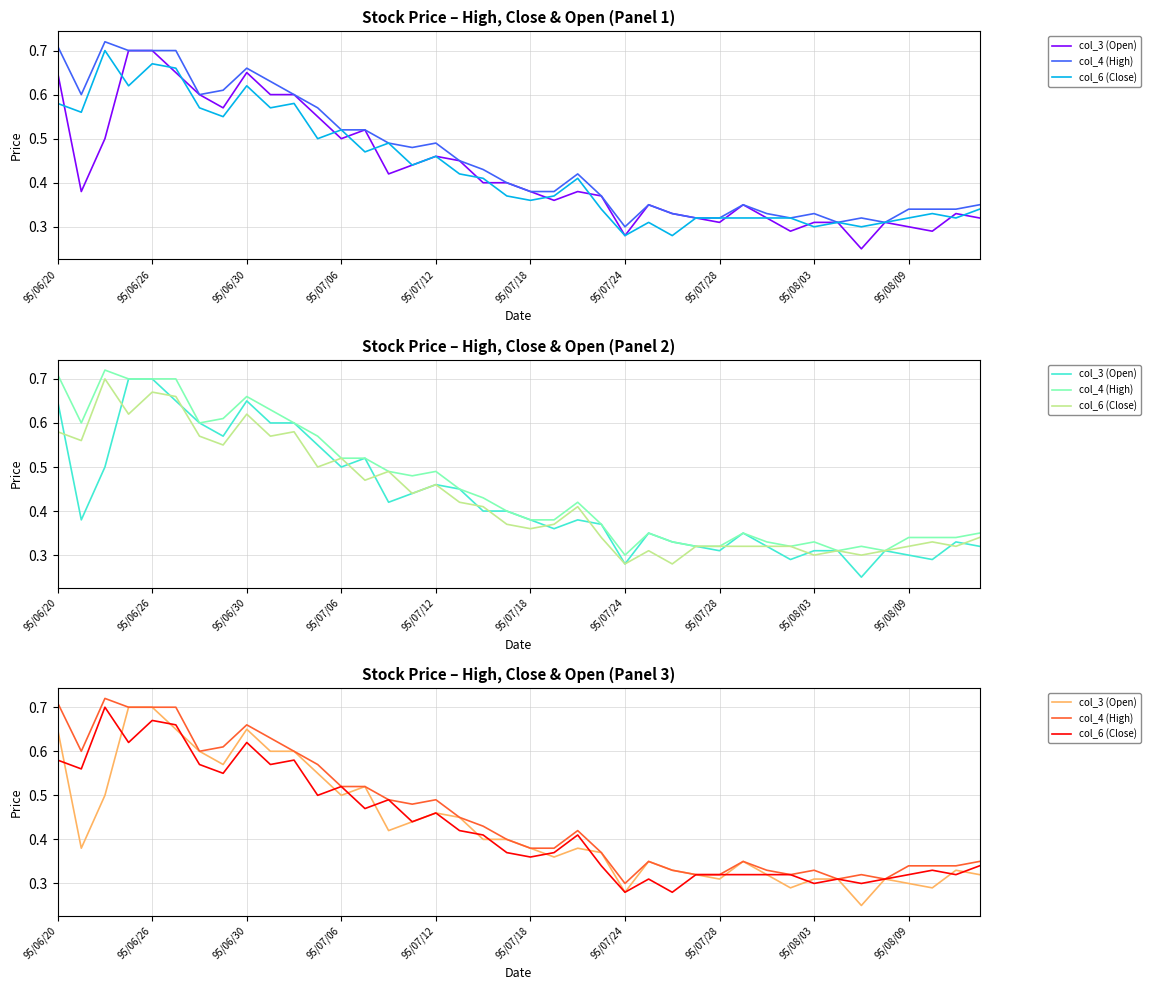

Count the number of data series in this chart.

3